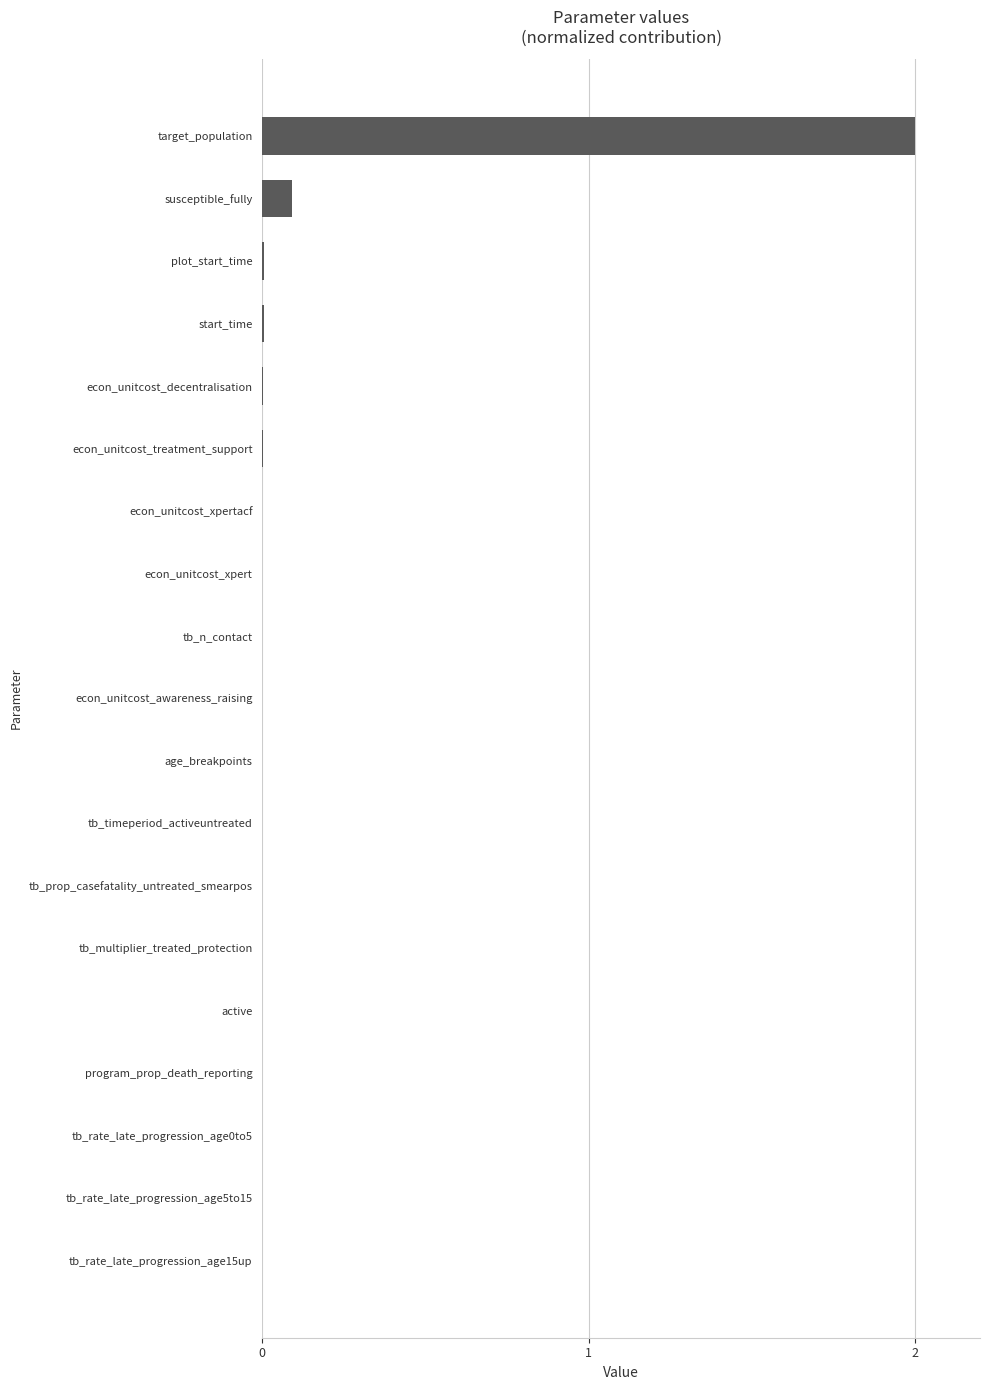

What is the maximum value shown in the chart?

2.0